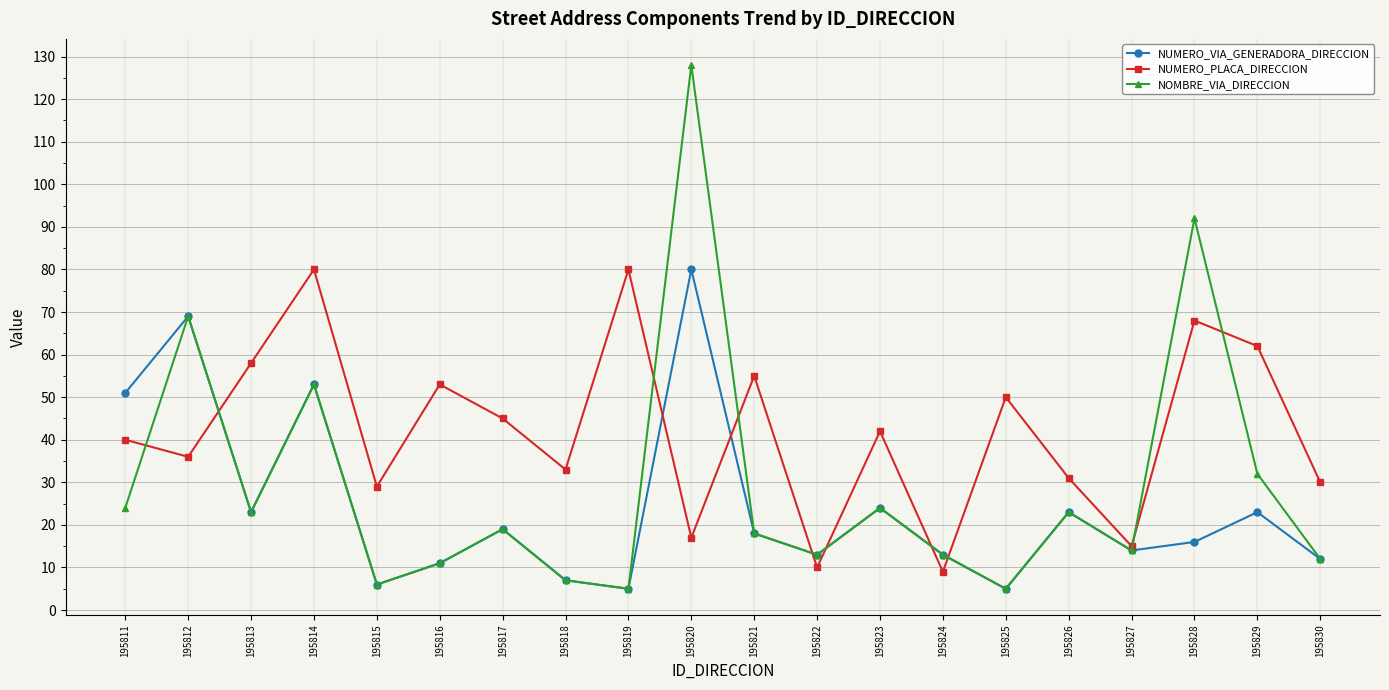

Rank the series at 195829 from lowest to highest value.

NUMERO_VIA_GENERADORA_DIRECCION, NOMBRE_VIA_DIRECCION, NUMERO_PLACA_DIRECCION